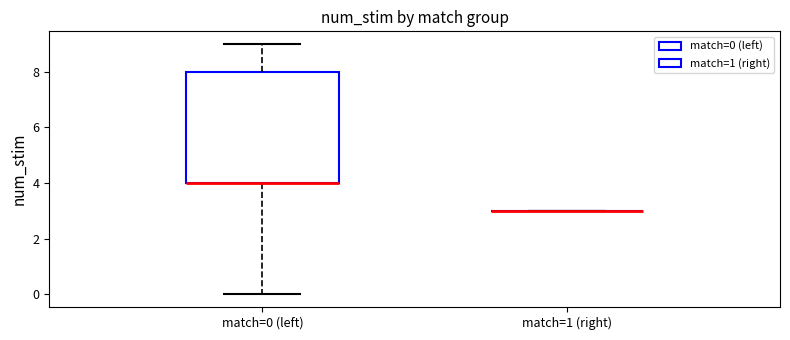

Reading left to right, read every box against the y-axis: the position of its median line, the range the box covers, and the ends of its whiskers. The values are not printed on the chart, so give them approximately, as read against the axis.

match=0 (left): median 4 (drawn on the box's lower edge), box 4 to 8, whiskers 0 to 9
match=1 (right): box collapsed to a line at 3, whiskers 3 to 3